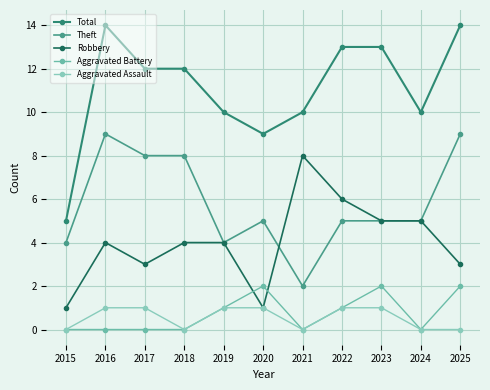

Which series has the largest total across all categories?

Total